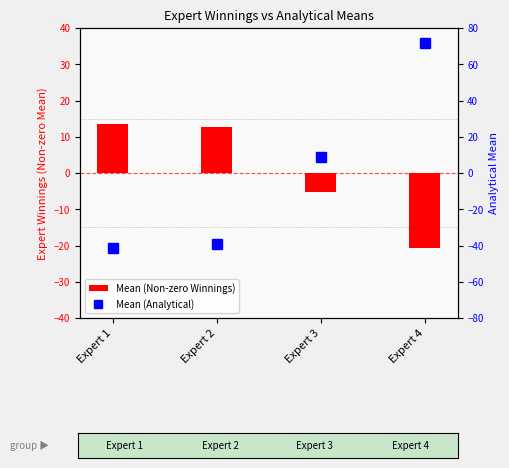

The value of Mean (Non-zero Winnings) at Expert 3 is -2.6. True or false?

False